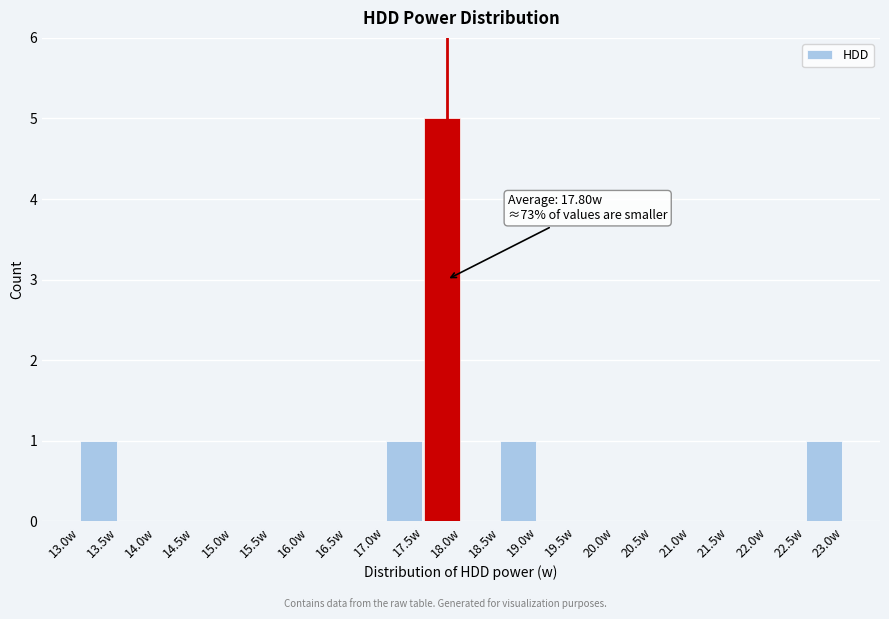

Which range on the x-axis has the tallest bar?

17.5 to 18.0